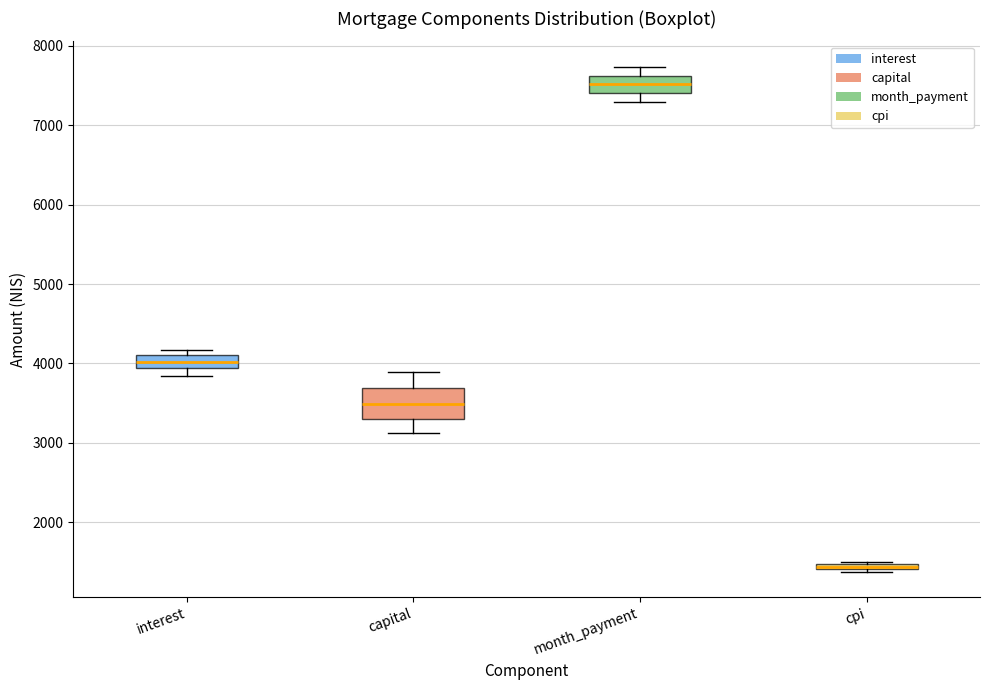

Where does the lower whisker of the box for capital end on the y-axis? The values are not printed on the chart, so give them approximately, as read against the axis.

3100